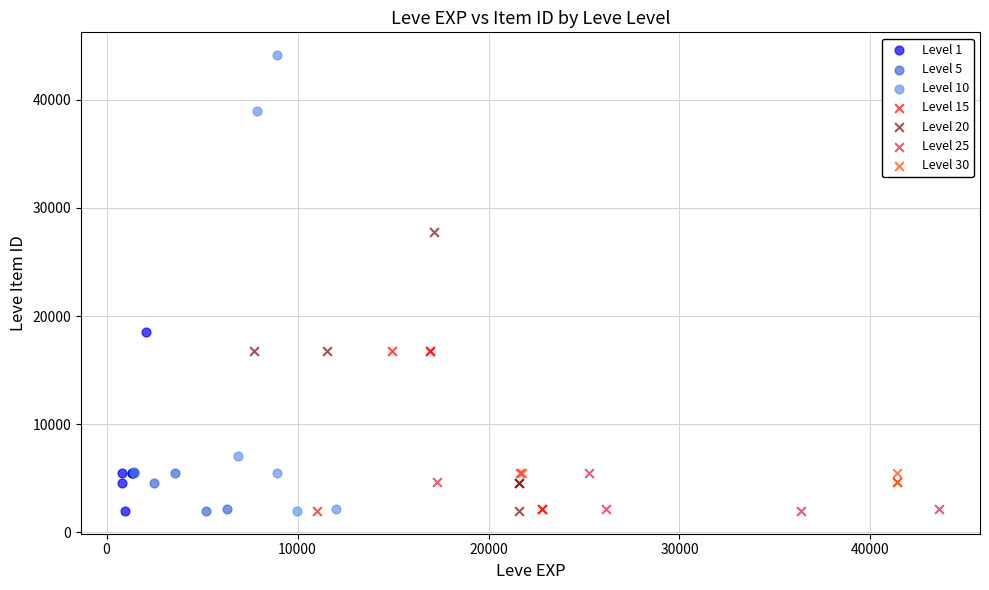

Which series contains the highest Y value?

Level 10